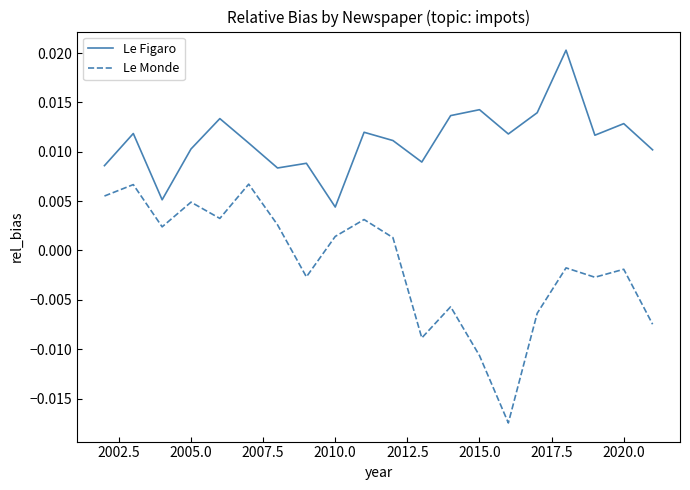

Is this an area chart (filled region under the line)?

No